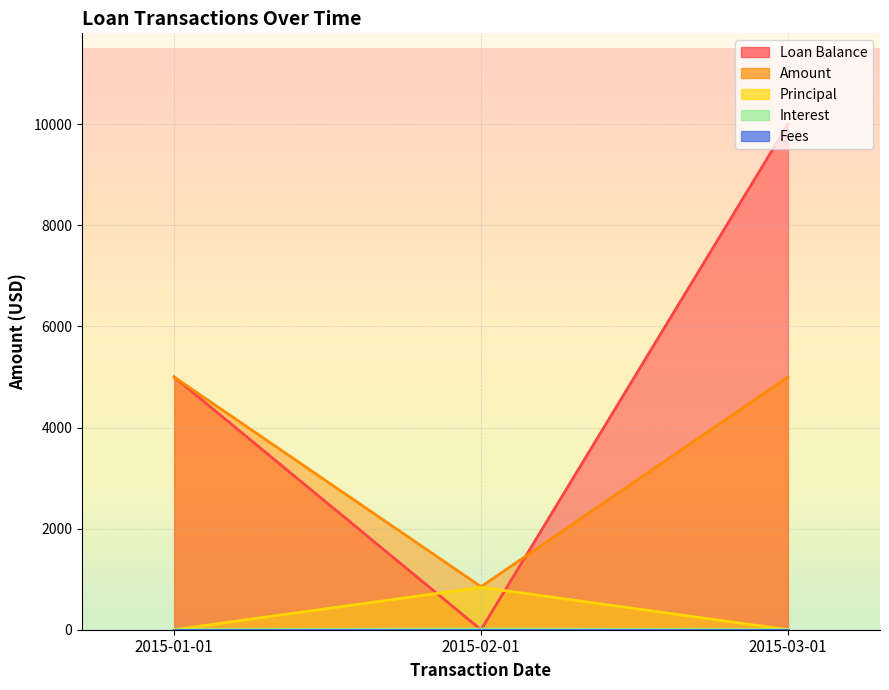

What is the label of the 1st point from the right?

2015-03-01